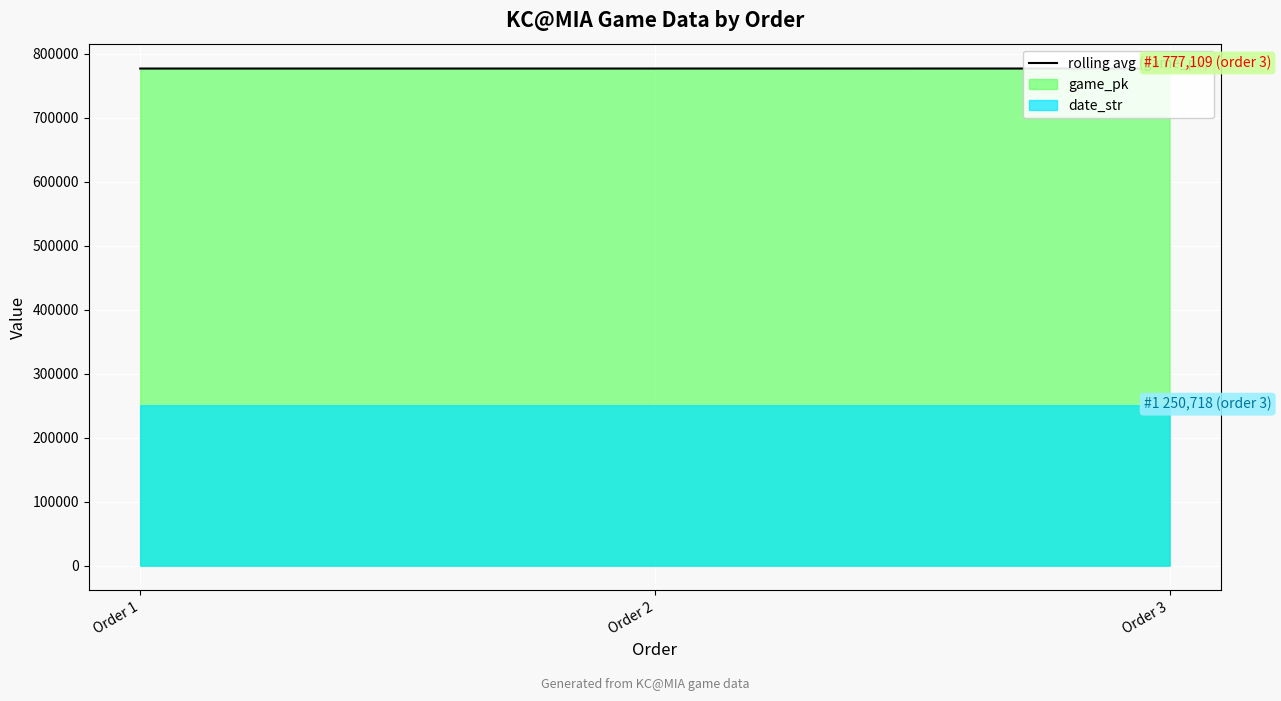

List the labels in order of value, largest first.

Order 3, Order 2, Order 1